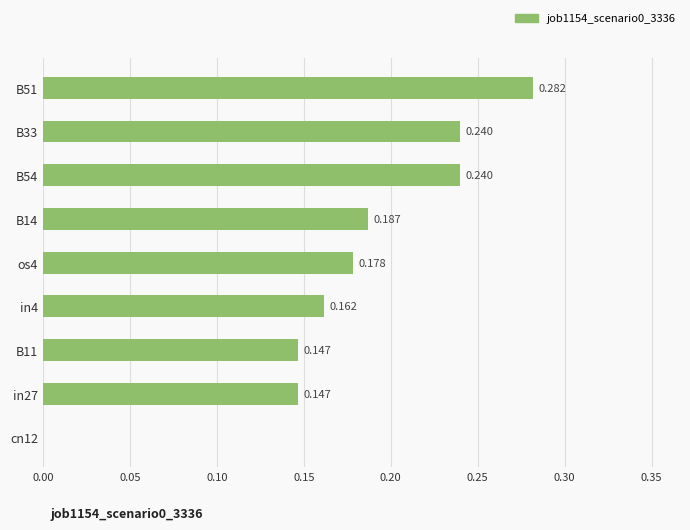

How many values are above zero?

8